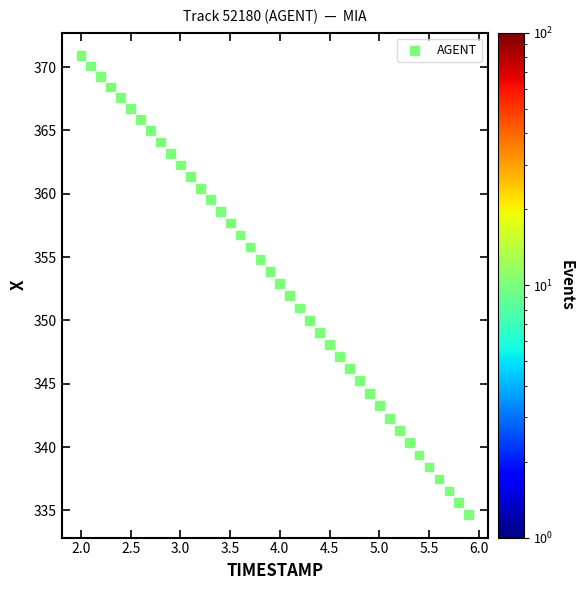

What is the range of X values (max minus min)?

3.9